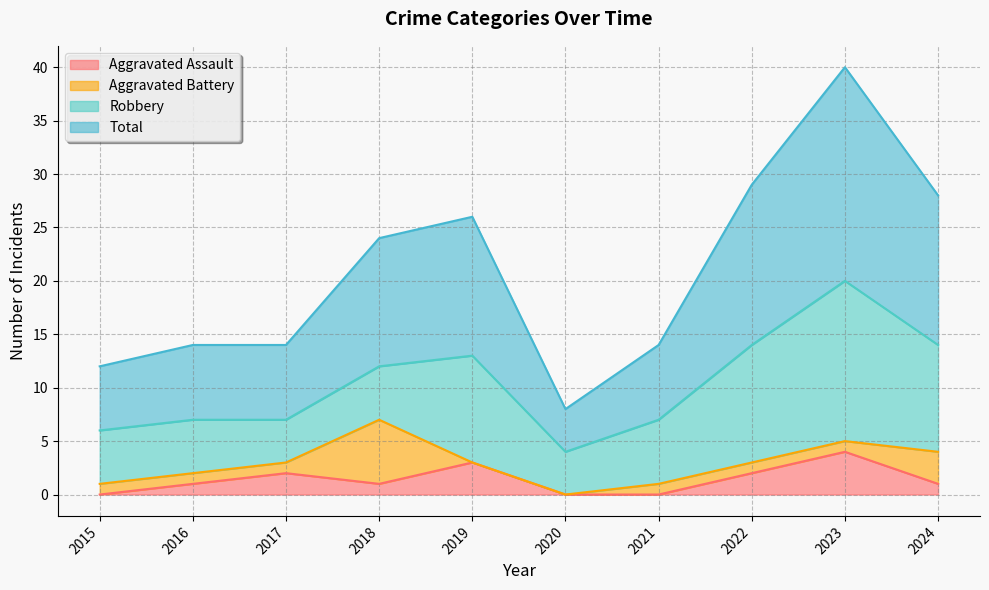

True or false: Total and Aggravated Assault intersect in this chart.

False